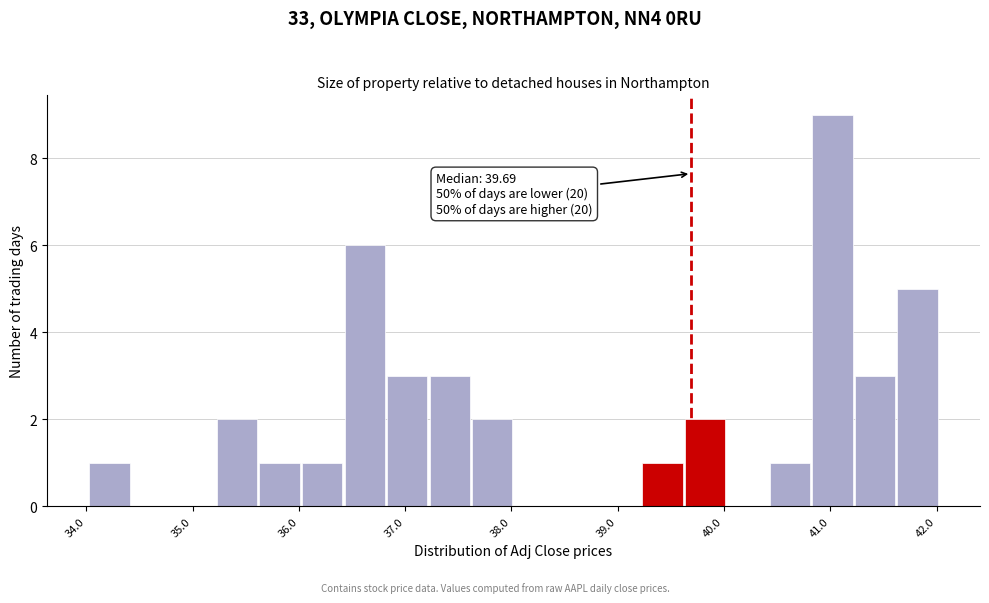

Which range on the x-axis has the tallest bar?

40.8 to 41.2